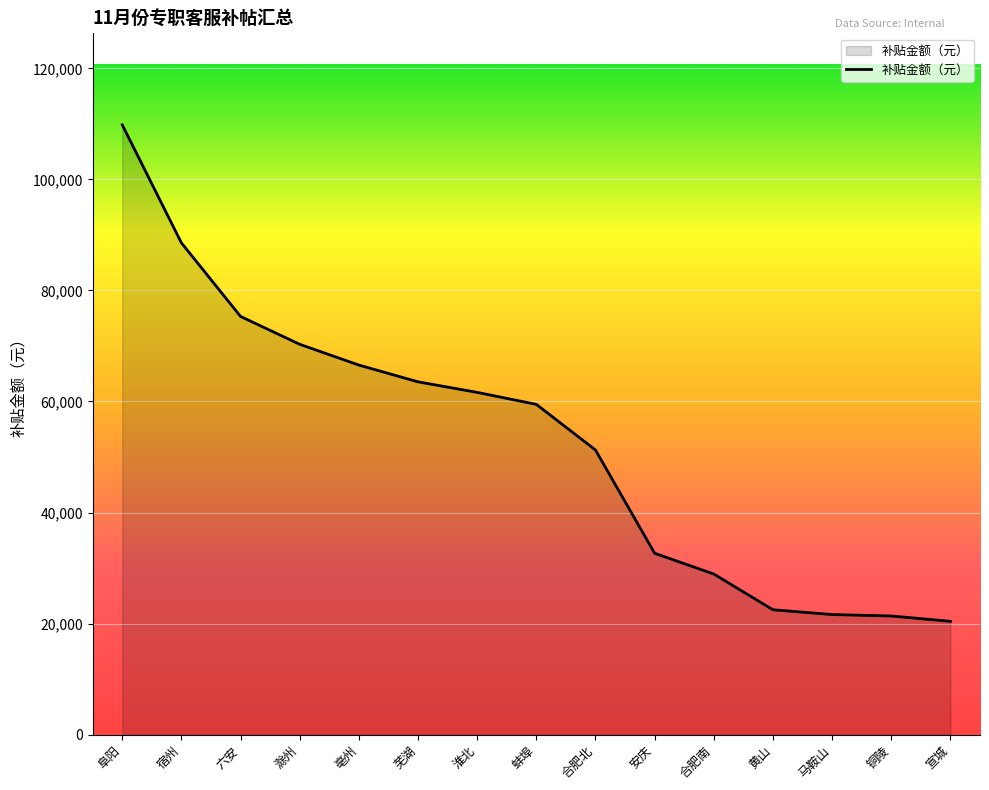

What is the average value?

52931